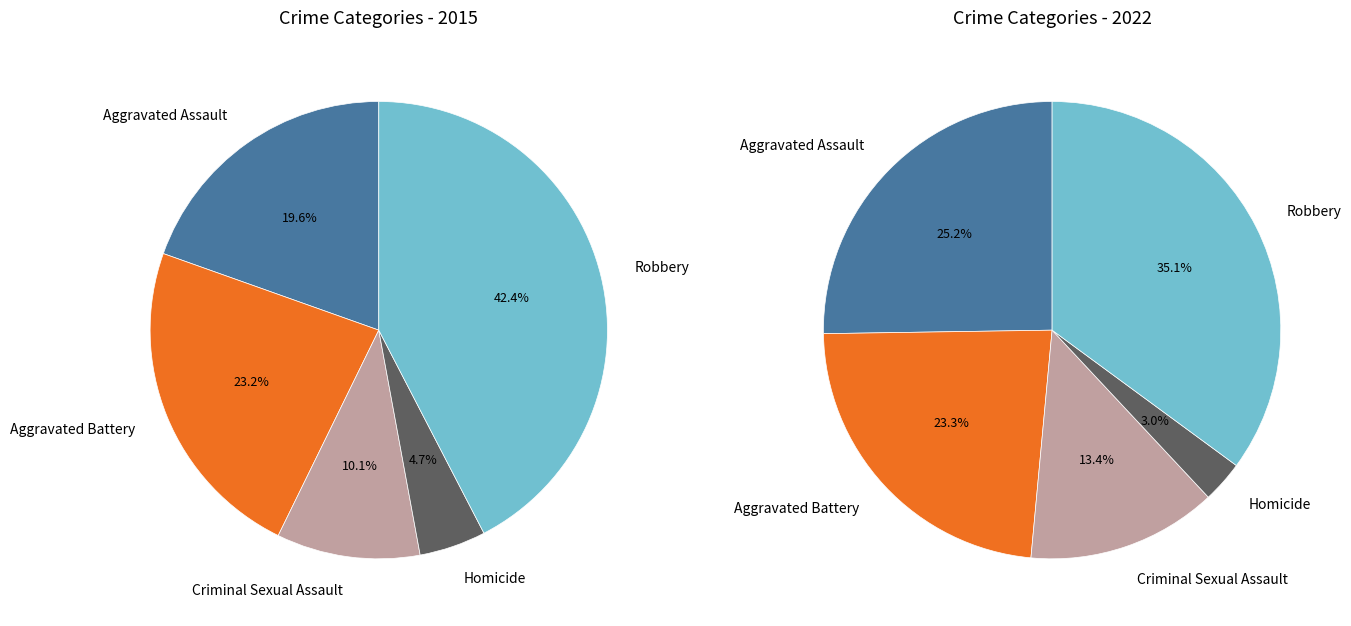

To the nearest percent, what is the difference between the values_2022 and 4 slice percentages?

12%